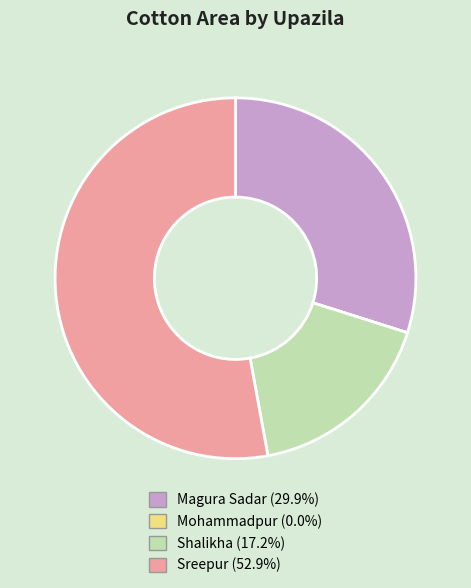

What is the ratio of the value at Shalikha to the value at Sreepur?

0.3